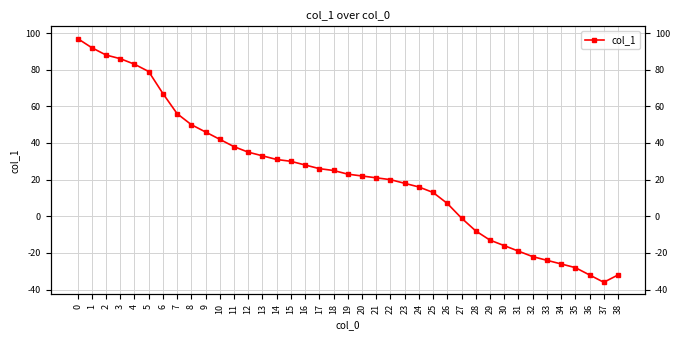

What is the smallest value displayed?

-36